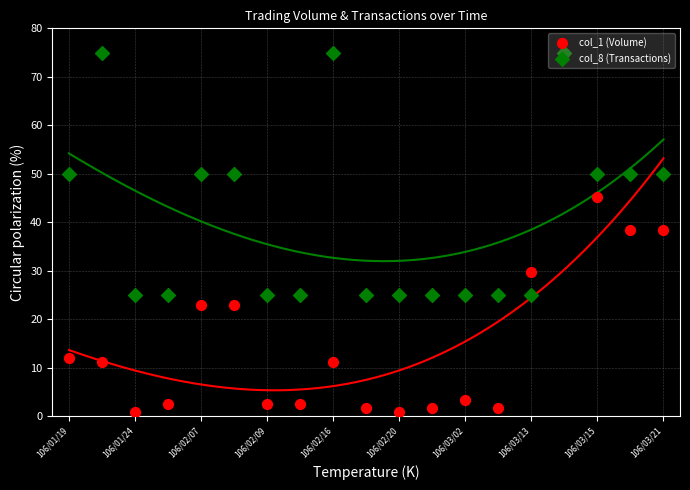

Which series has the largest Y range (max minus min)?

col_1 (Volume)